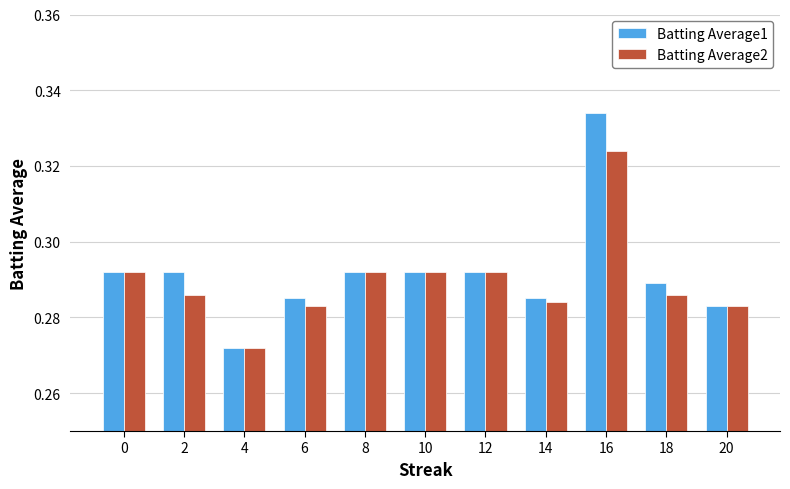

Which series has the largest range (max minus min)?

Batting Average1